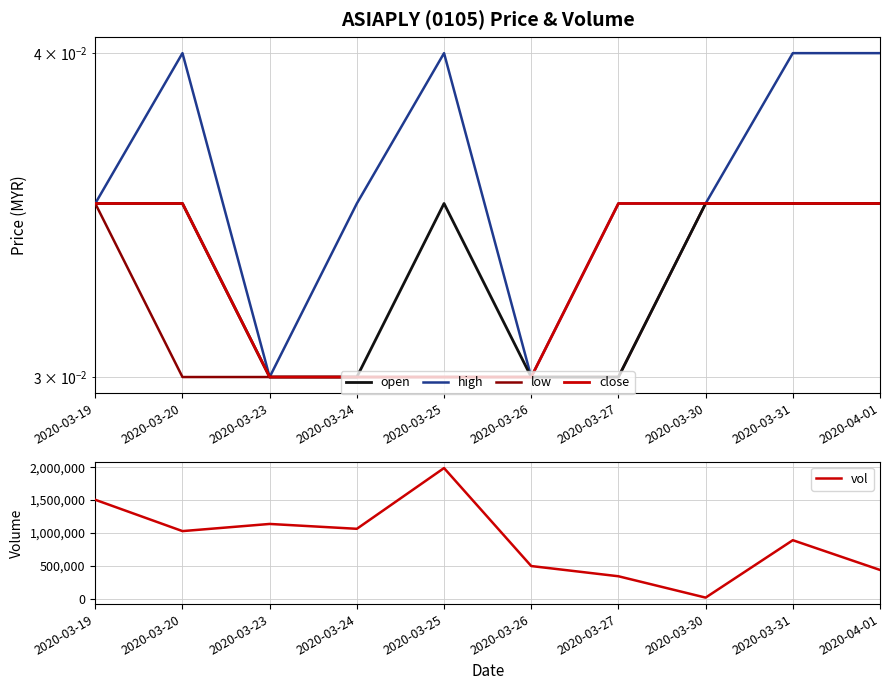

How many close values are between 0 and 1?

10